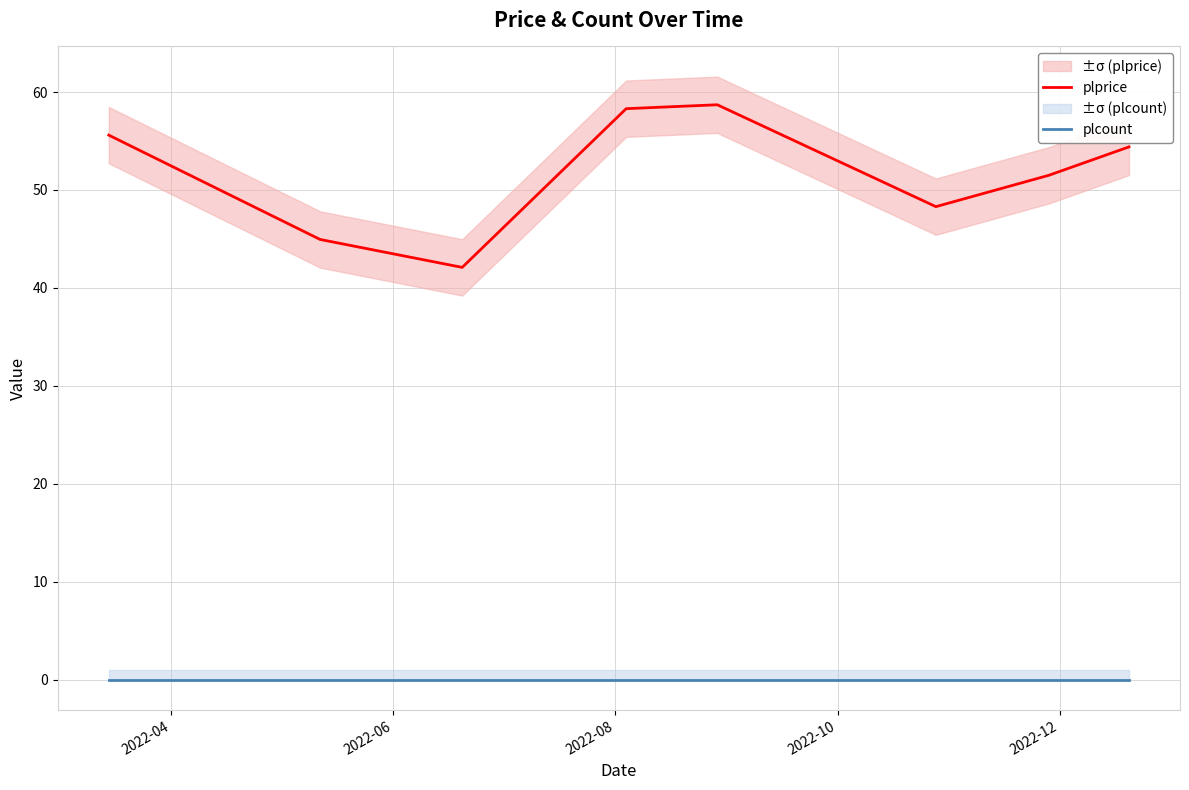

What is the highest value of the plprice series?

58.7